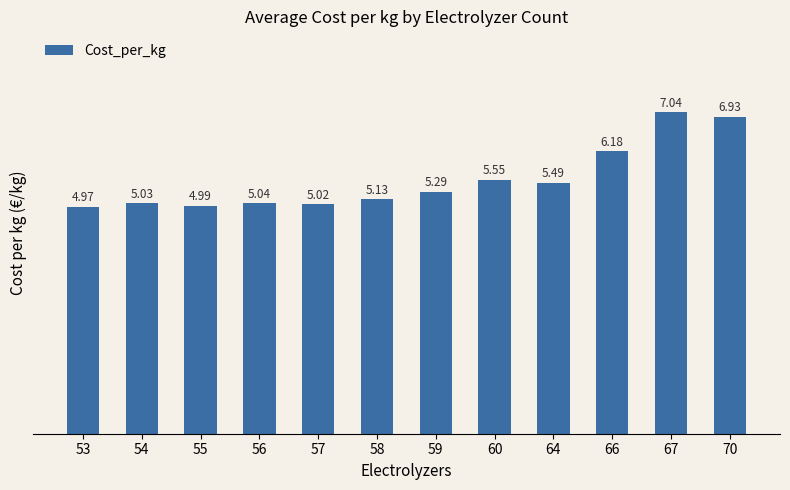

Which category has the lowest value across all series?

53